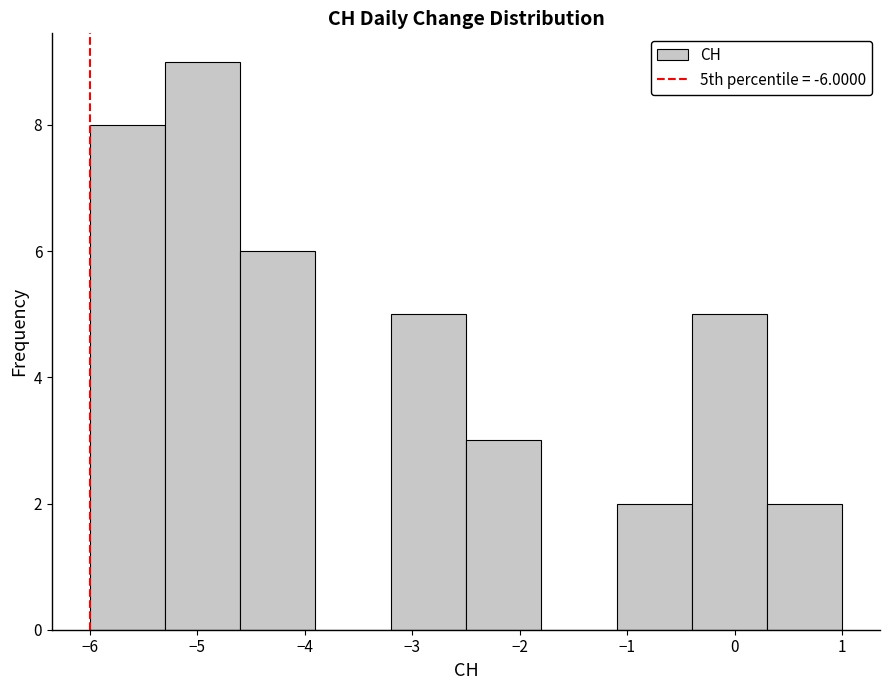

Which range on the x-axis has the tallest bar?

-5.3 to -4.6